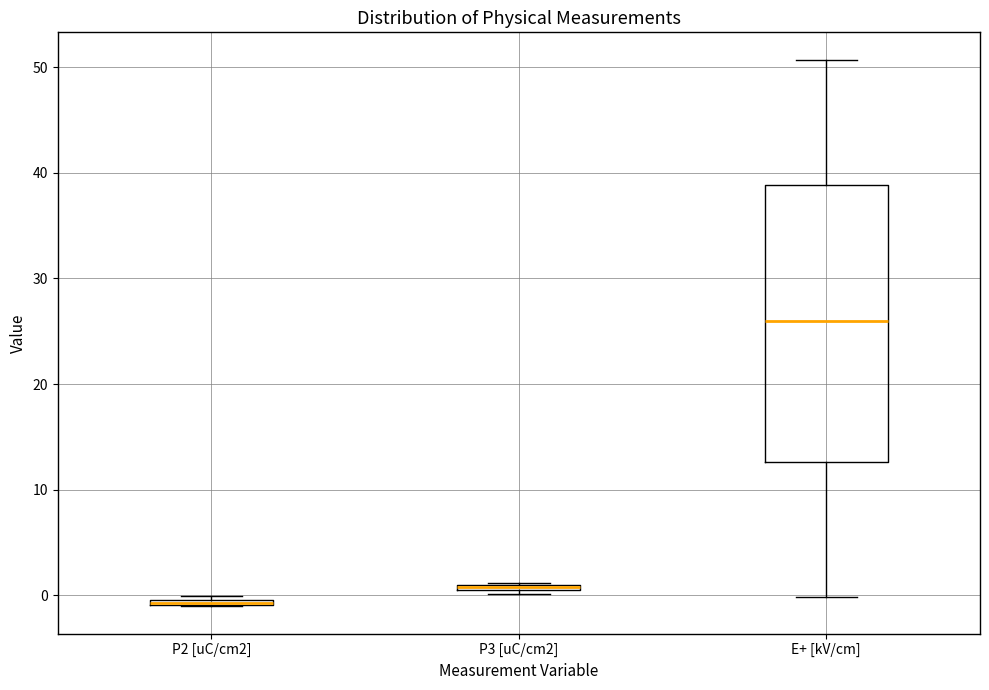

Which box is the tallest, from its lower edge to its upper edge?

E+ [kV/cm]